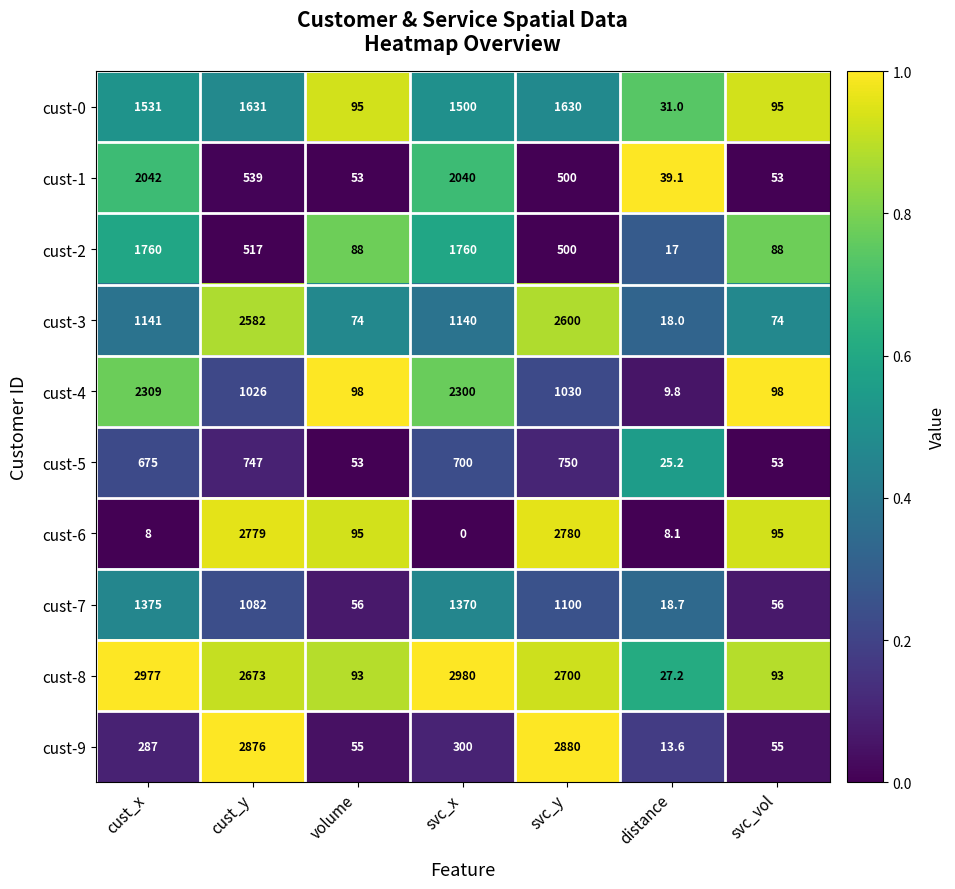

At which category is the sum across all series the highest?

svc_y